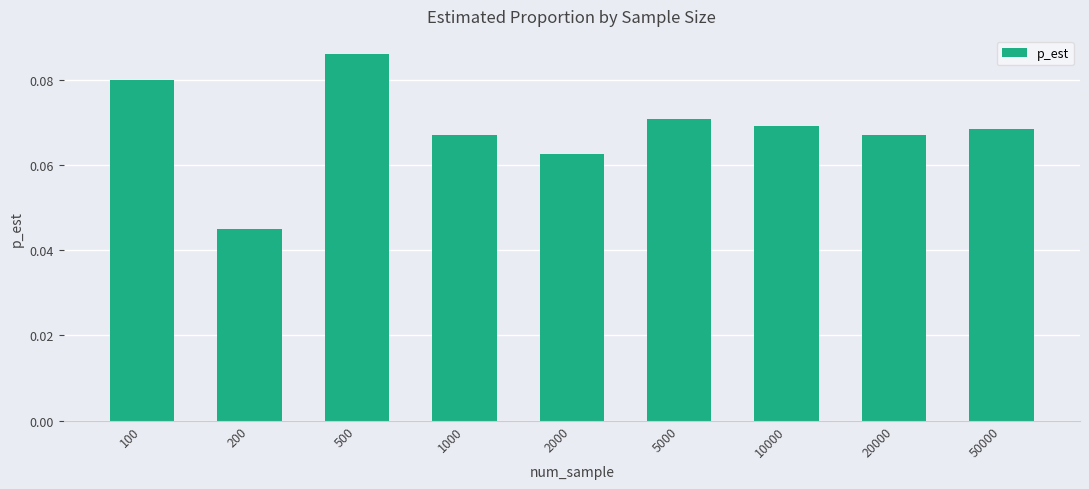

Does the chart contain stacked bars?

No